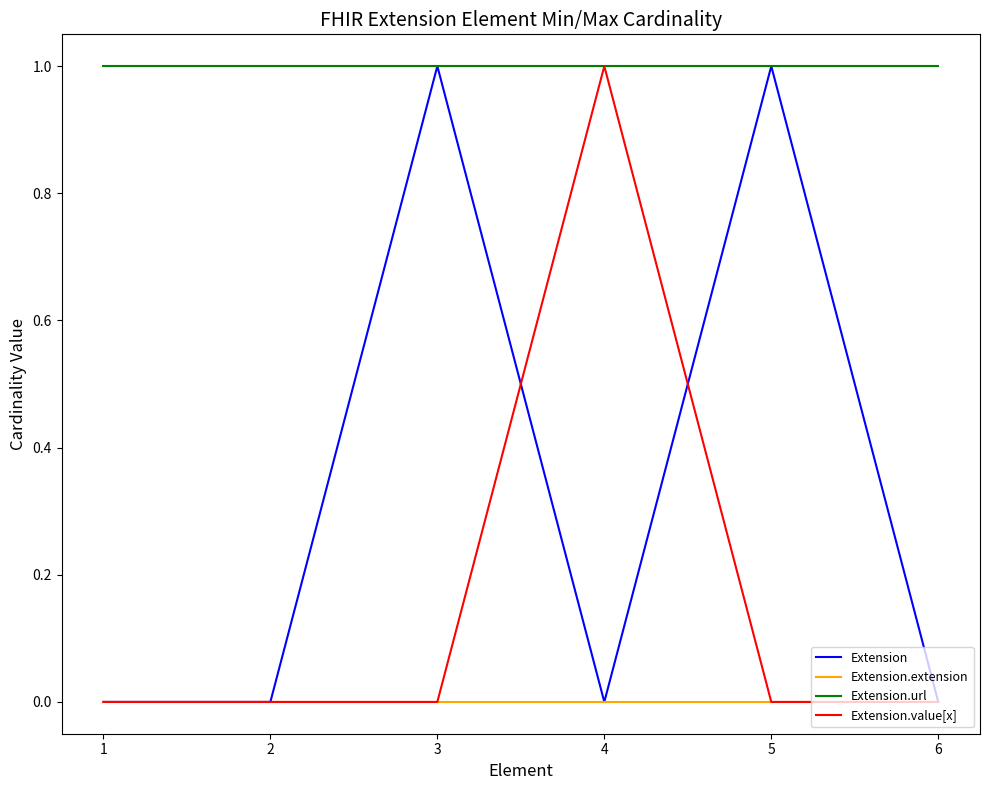

Does the chart have visible grid lines?

No